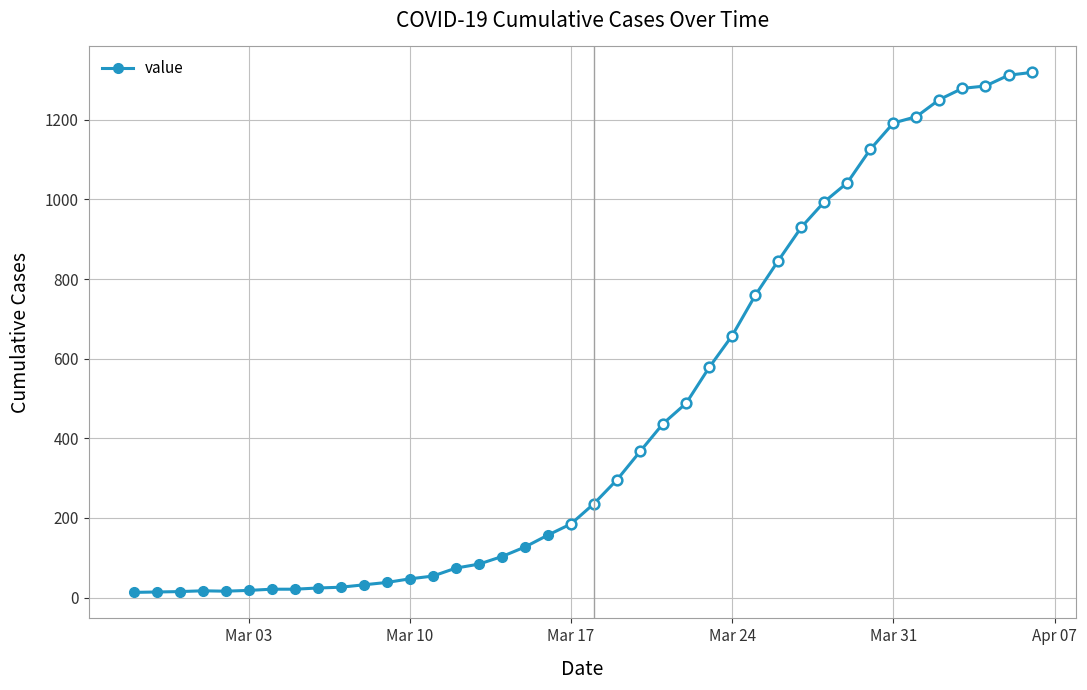

The value at Mar 17 is 102. True or false?

False